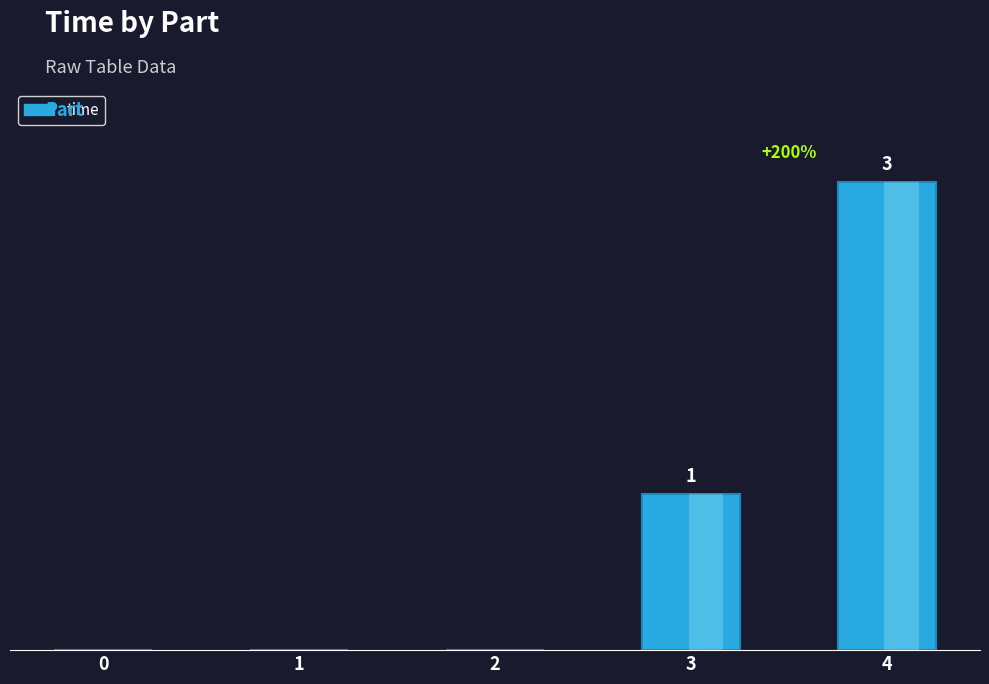

Read the value at 3.

1